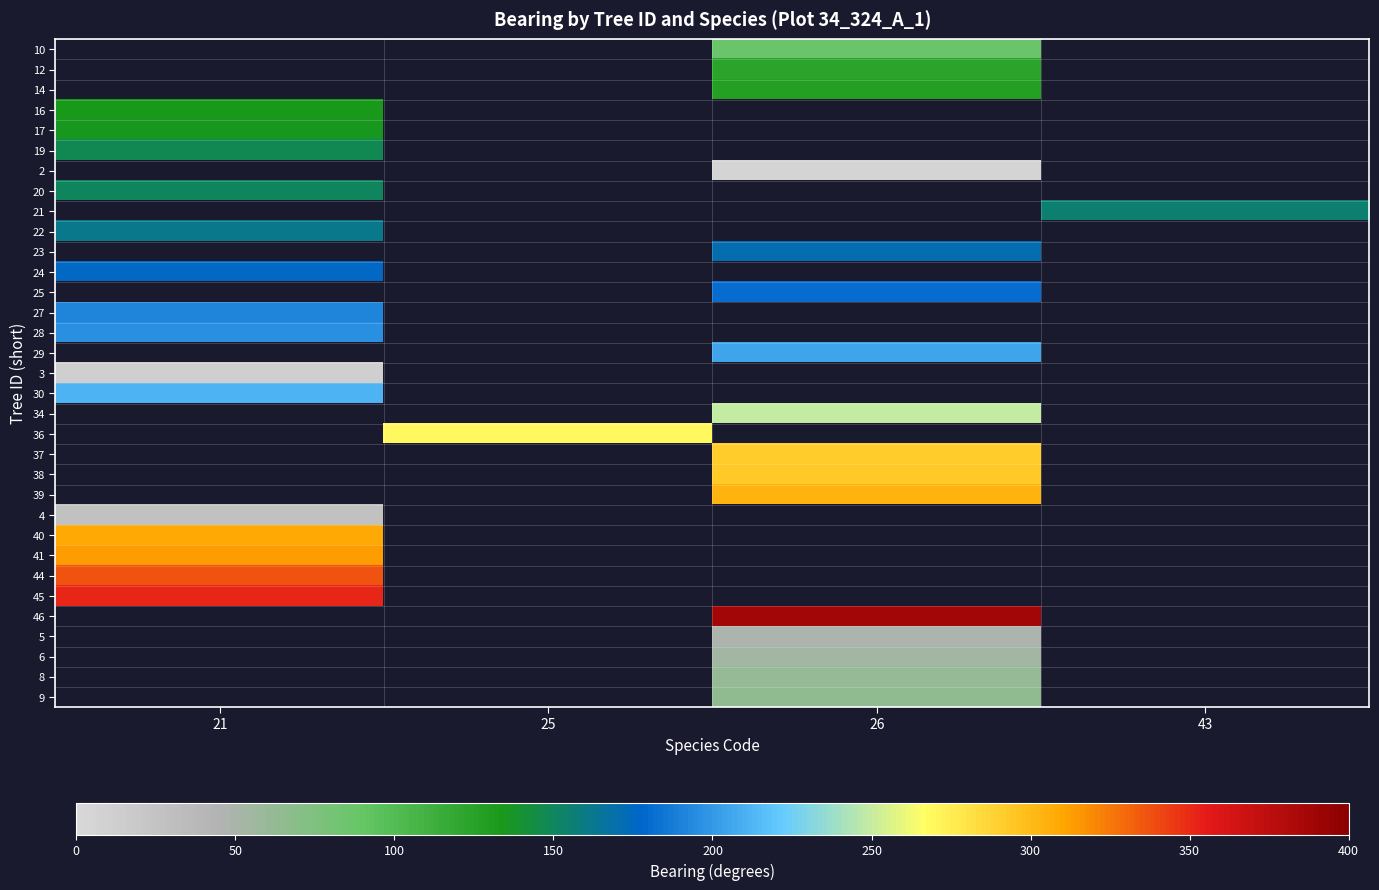

Which category has the lowest value across all series?

26